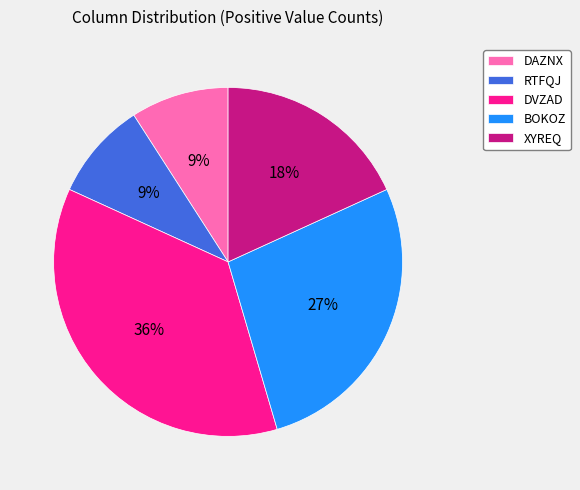

True or false: DAZNX accounts for 9% of the total.

True